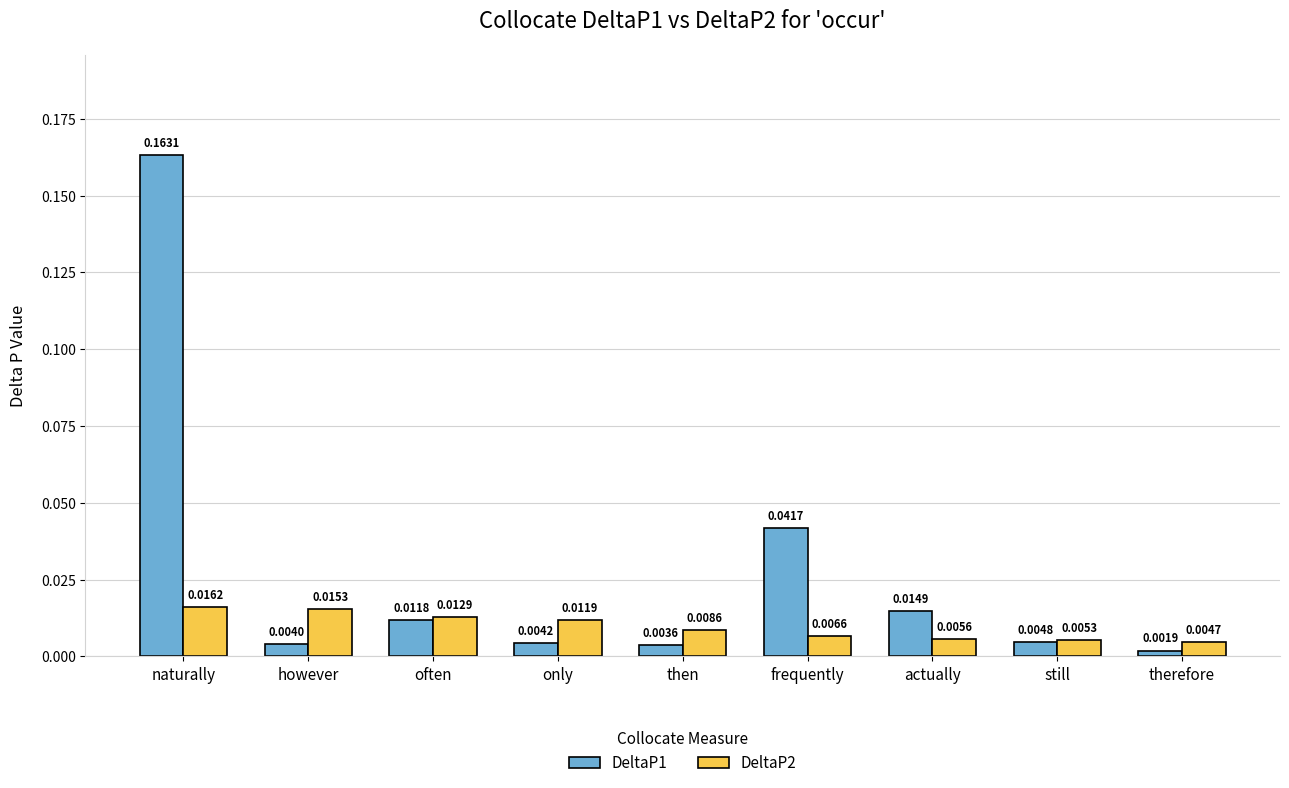

List the series in order of their overall mean, lowest first.

DeltaP2, DeltaP1